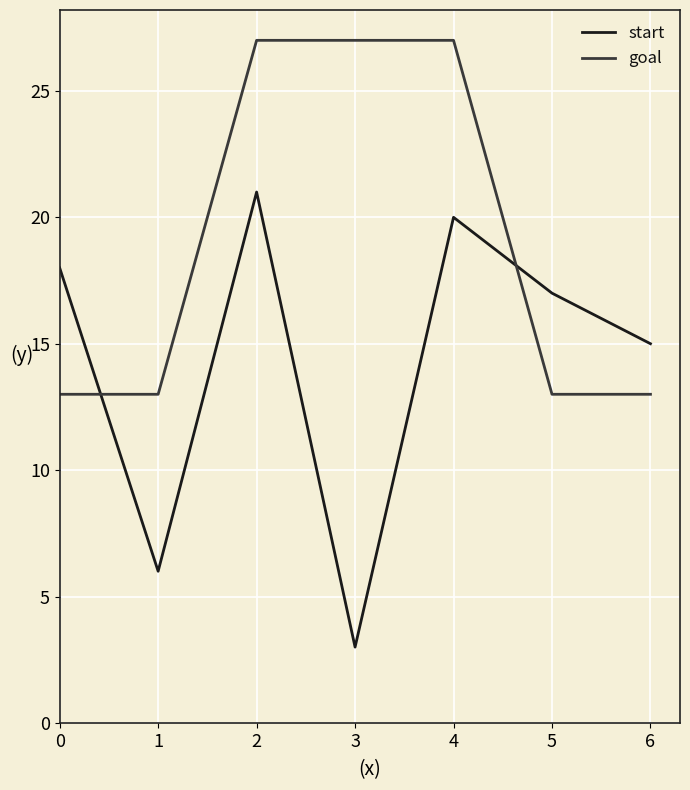

Which series changed the most between 0 and 3?

start